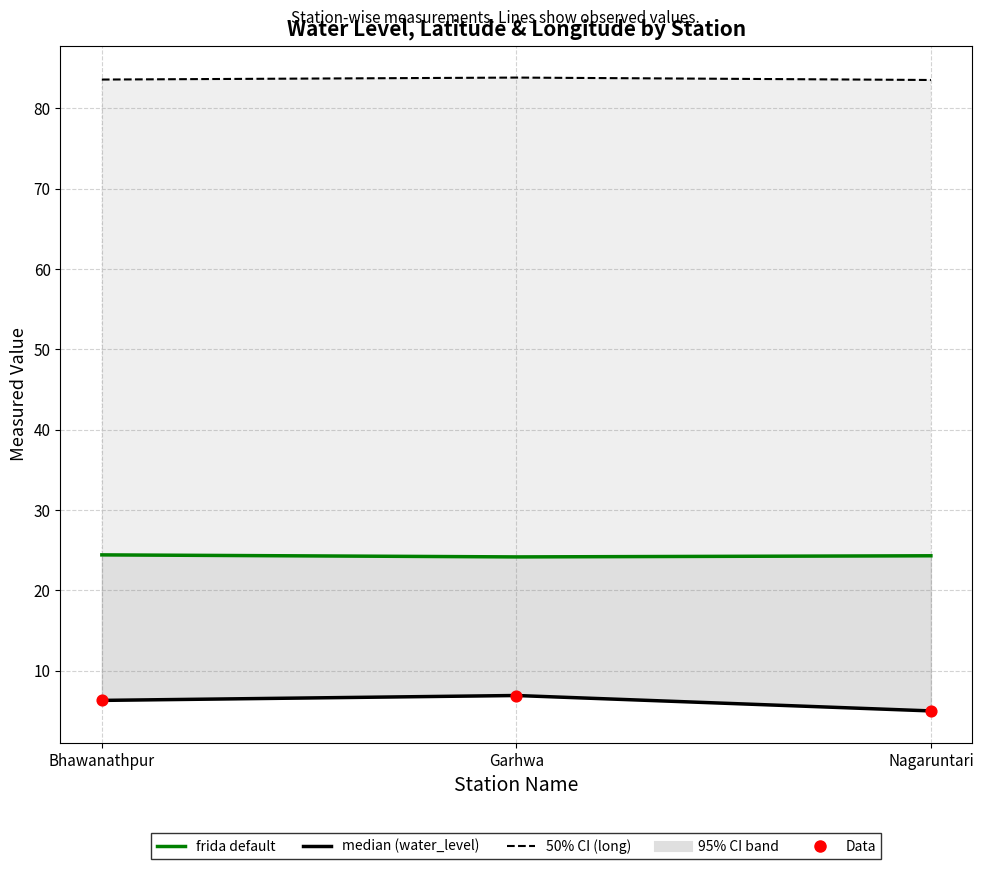

Which series has the largest Y range (max minus min)?

water_level (in m)